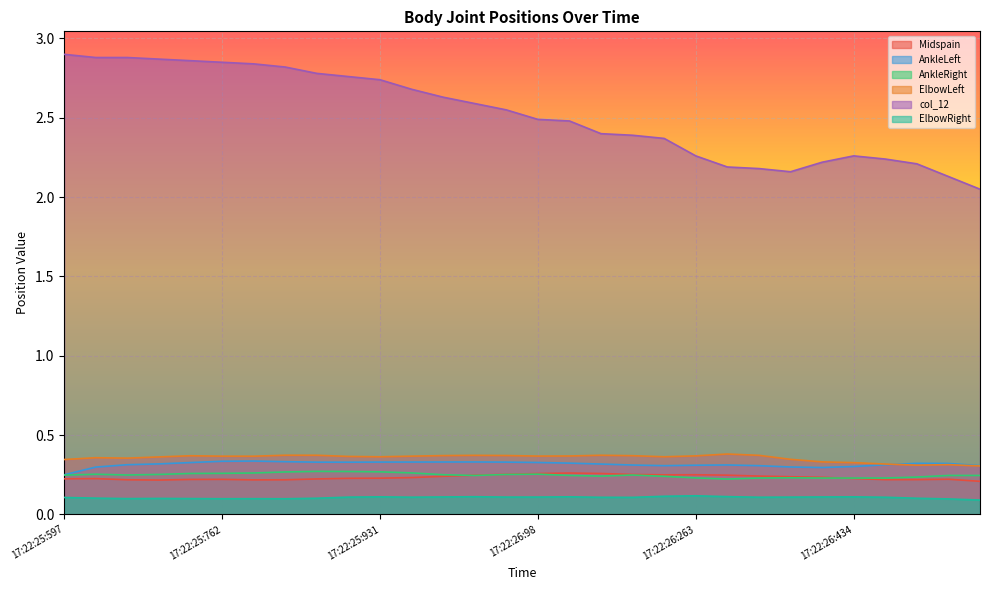

Does the chart display data point markers on the line(s)?

No